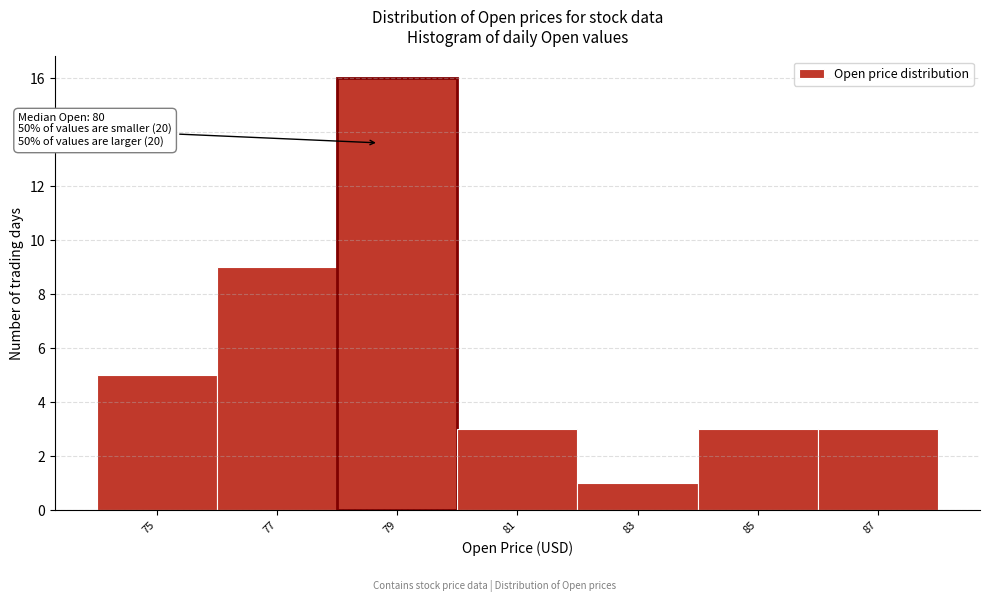

Reading right to left, extract all data points from this chart.

3	3	1	3	16	9	5